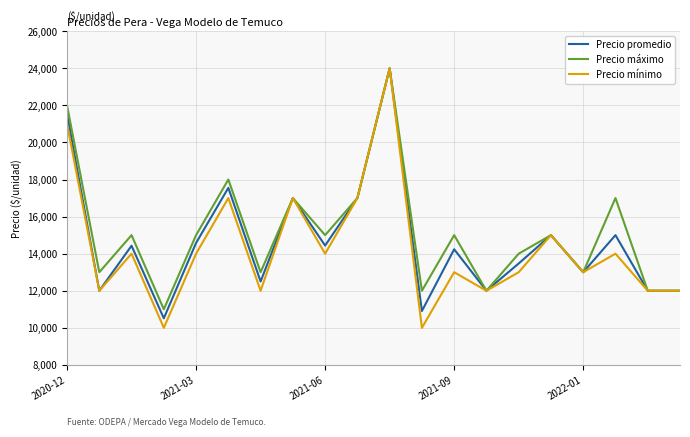

Which series has the largest range (max minus min)?

Precio mínimo